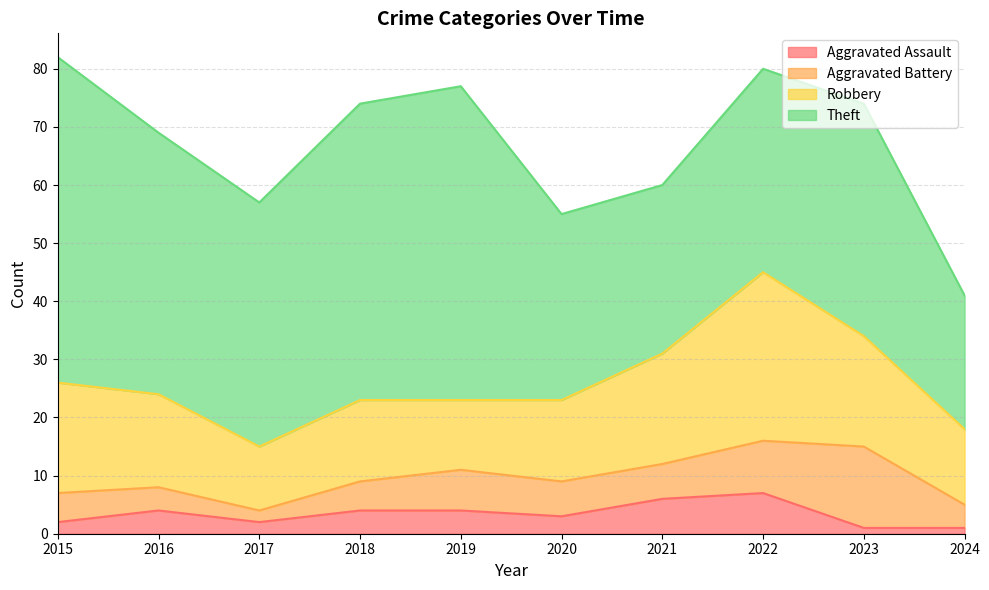

List the labels in order of Aggravated Assault value, largest first.

2022, 2021, 2016, 2018, 2019, 2020, 2015, 2017, 2023, 2024